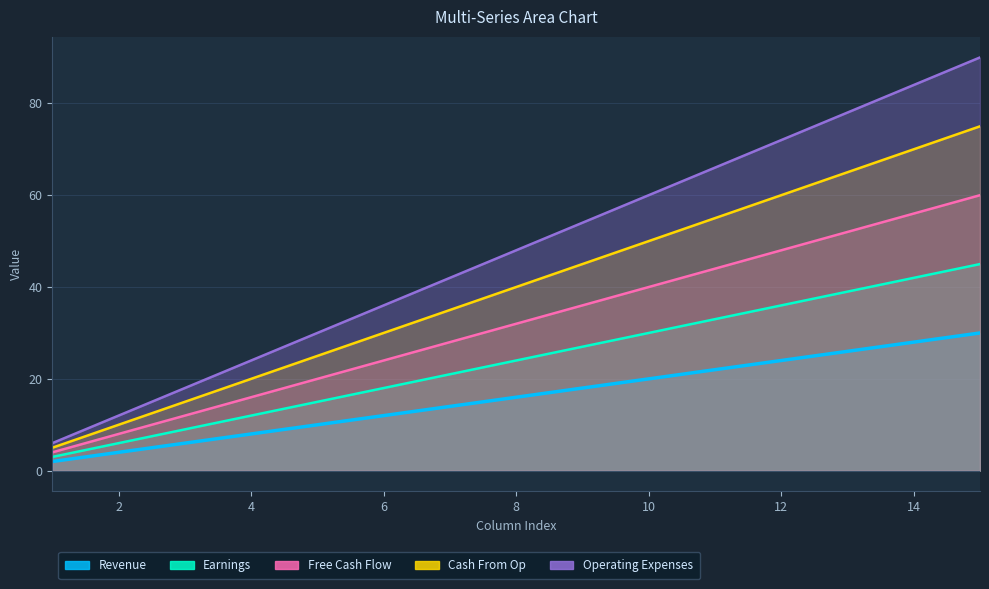

What is the difference between the maximum and minimum values in the Cash From Op series?

70